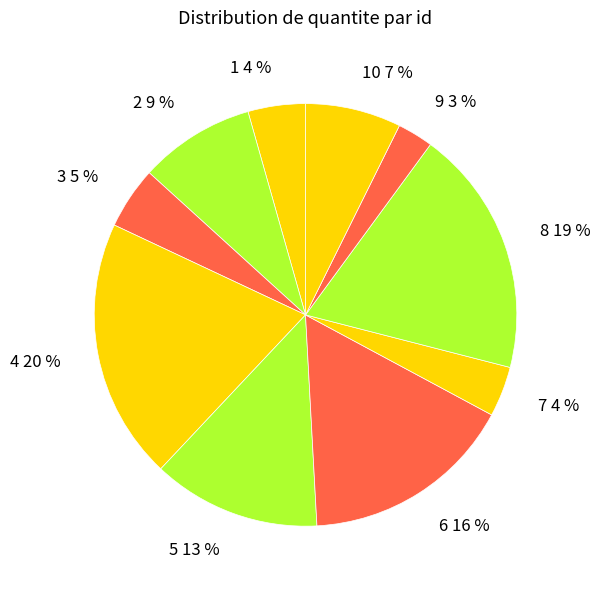

Combined, do 10 7 % and 2 9 % account for over 50%?

No